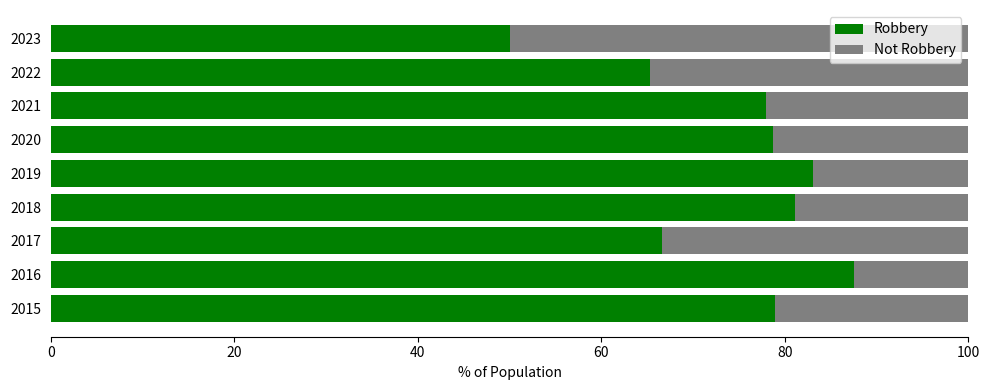

What is the total value across all series at 2019?

100.0